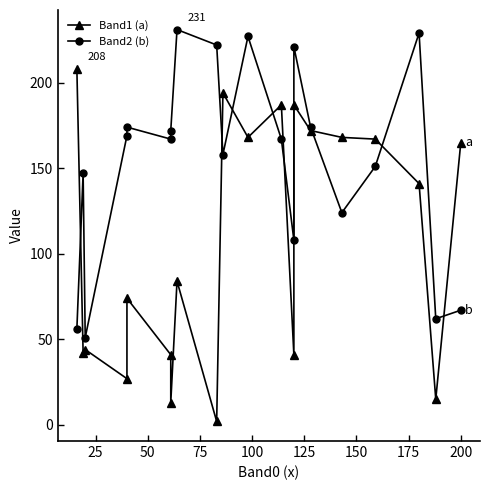

In Band2 (b), how many points are higher than both neighbors (excluding endpoints)?

6